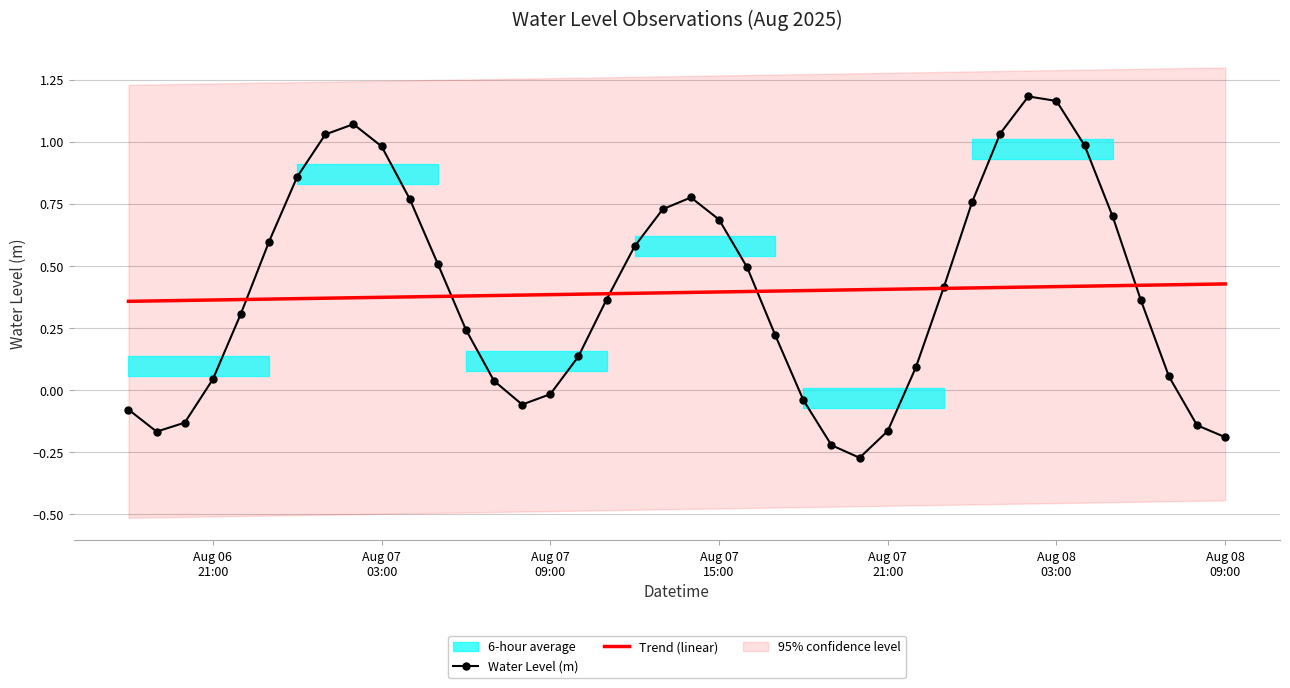

What is the difference between the second highest and second lowest values in the Trend (linear) series?

0.1